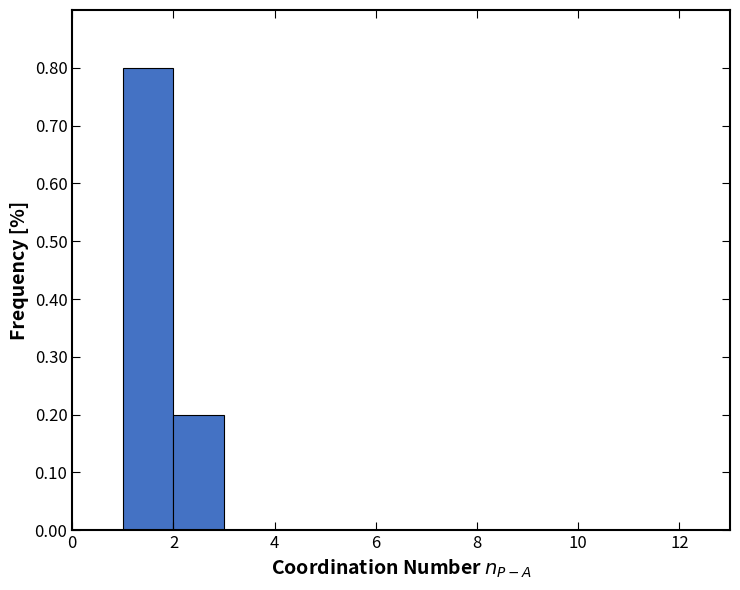

Over which range of the x-axis is the bar tallest?

1 to 2